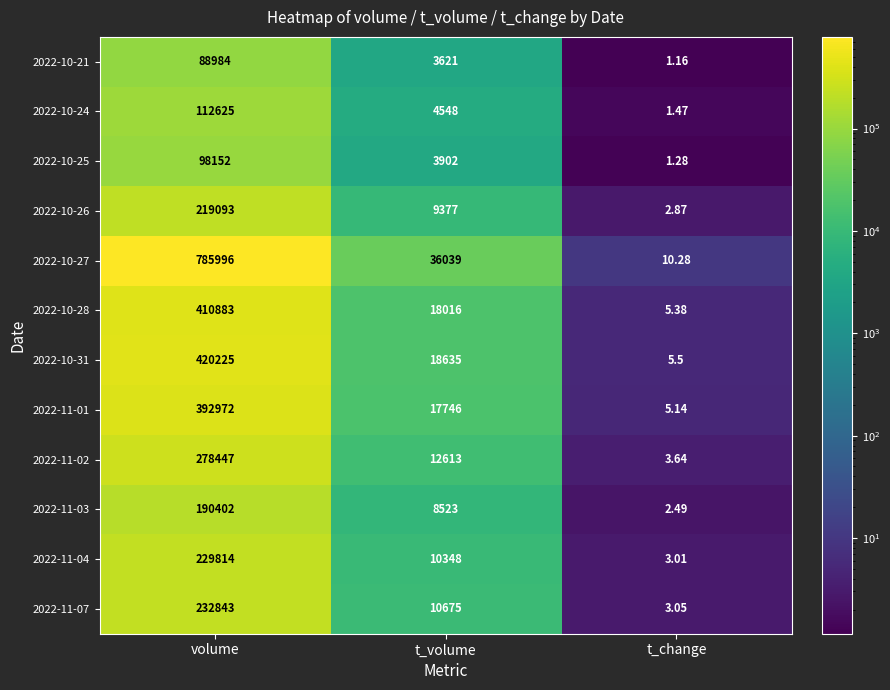

Where does the 2022-10-28 series first go above 18016?

volume